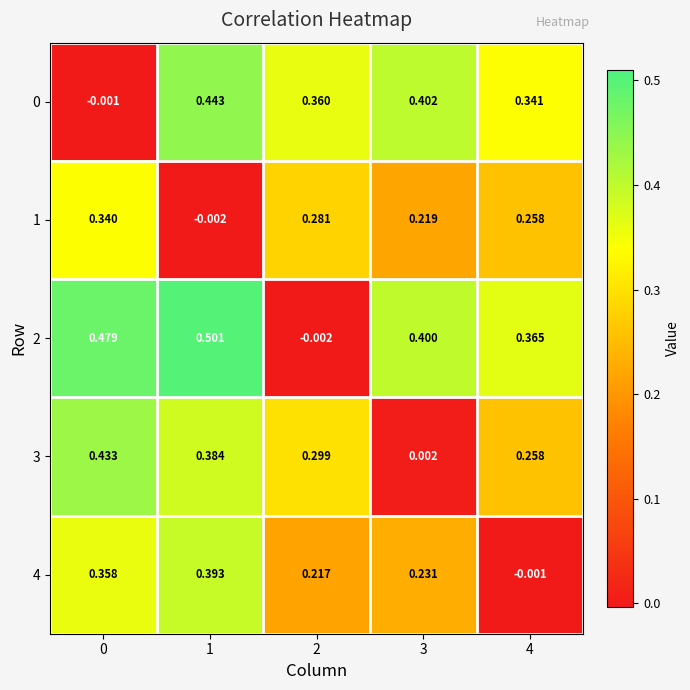

Is the value of 4 at 0 greater than the value of 3 at 2?

Yes